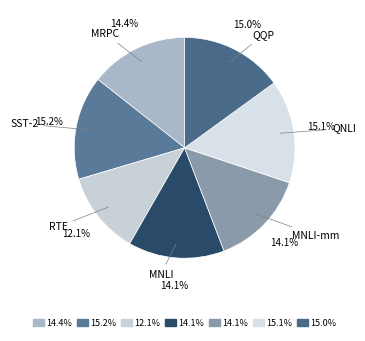

Which slice is the largest?

SST-2